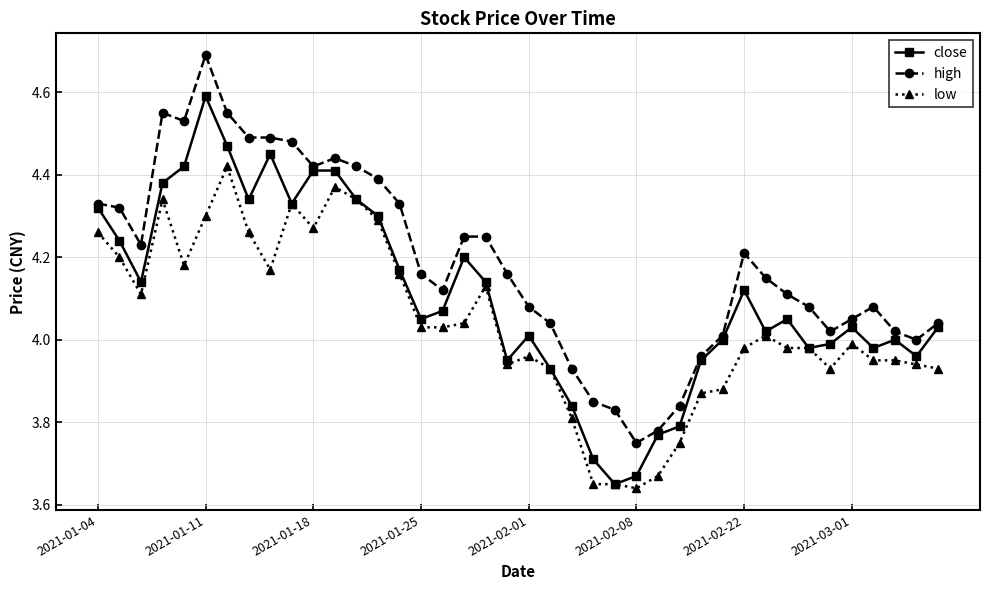

How many data points does each series have?

40